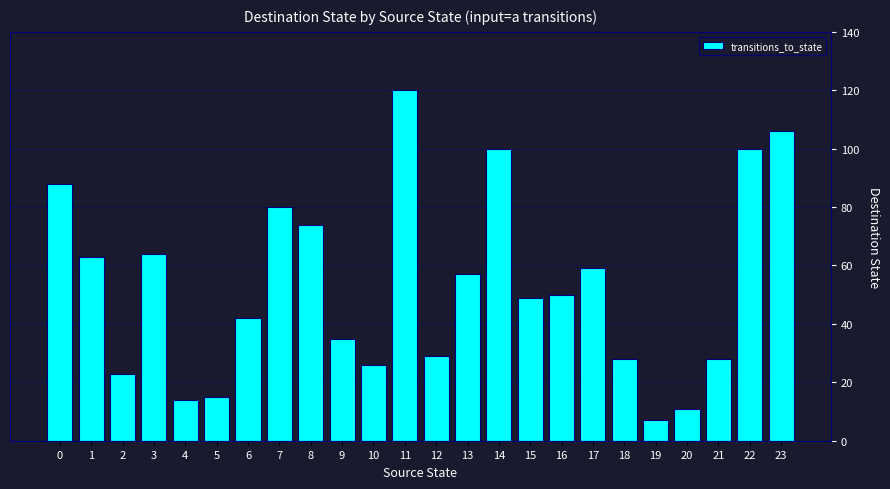

Which category has the highest value across all series?

11